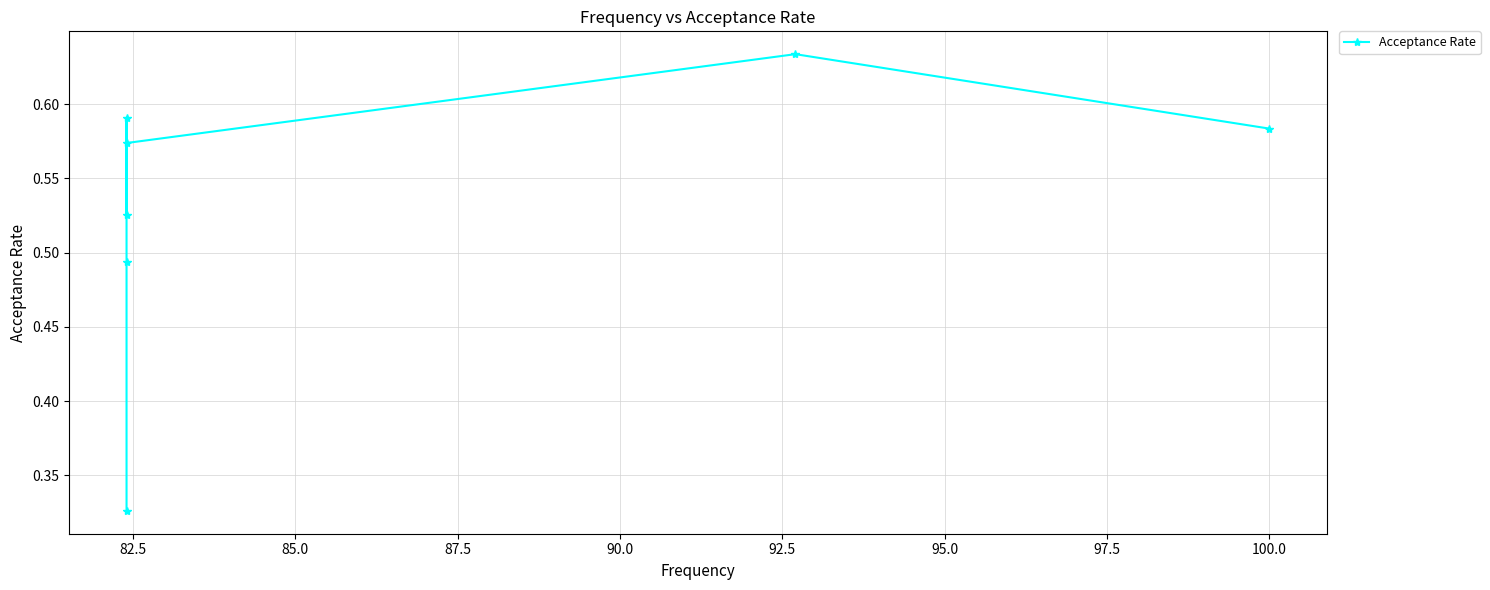

What is the difference between the second highest and second lowest values?

0.1